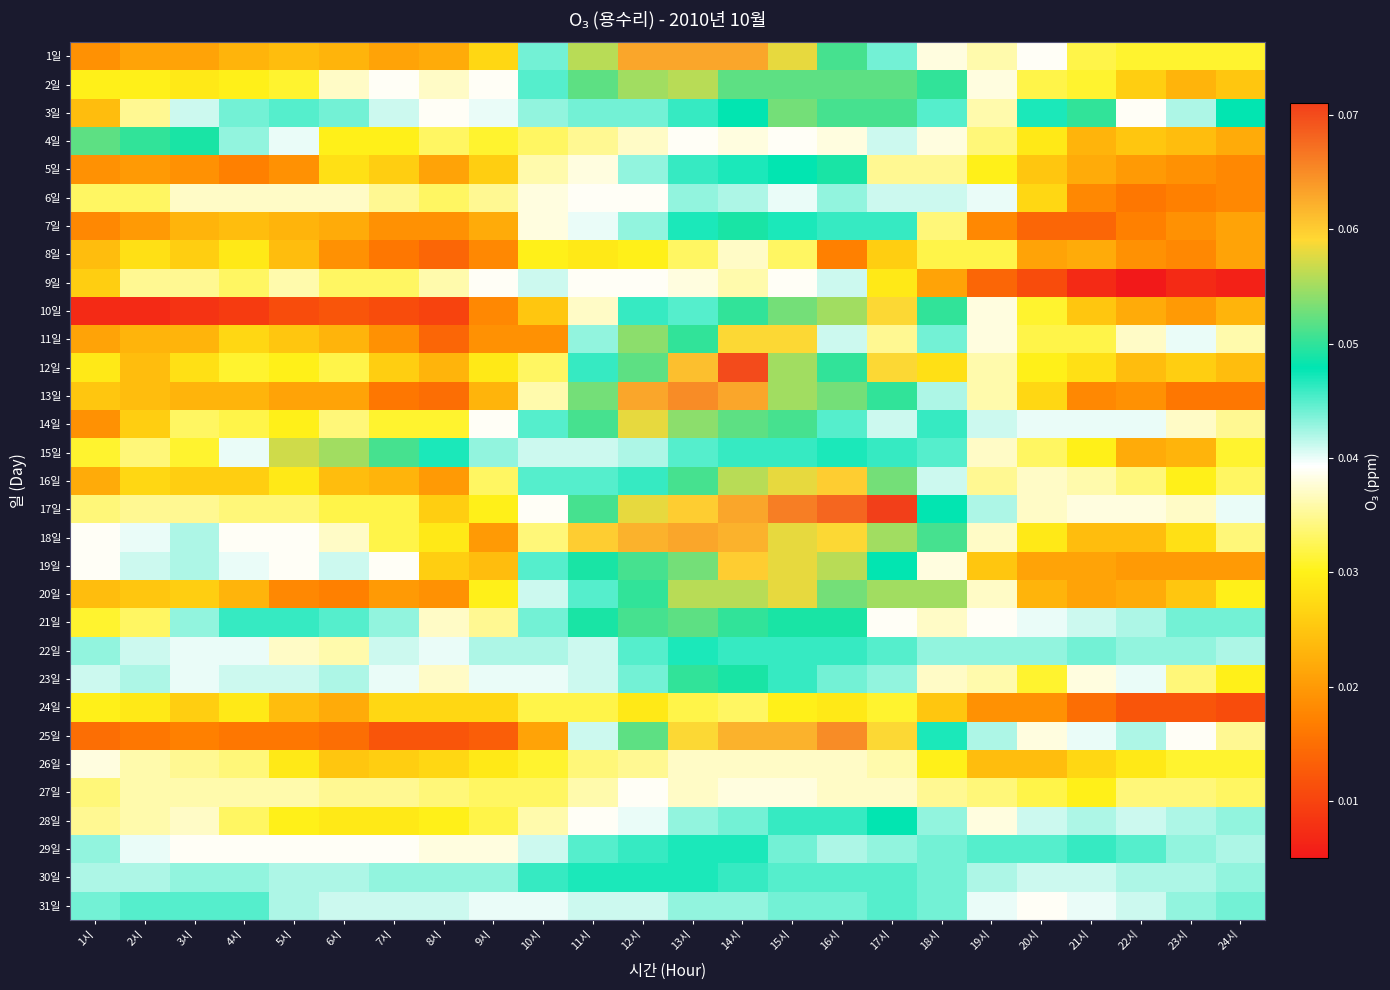

Reading left to right, extract all data points from this chart.

1일: 1시=0.0	2시=0.0	3시=0.0	4시=0.0	5시=0.0	6시=0.0	7시=0.0	8시=0.0	9시=0.0	10시=0.0	11시=0.1	12시=0.1	13시=0.1	14시=0.1	15시=0.1	16시=0.1	17시=0.0	18시=0.0	19시=0.0	20시=0.0	21시=0.0	22시=0.0	23시=0.0	24시=0.0
2일: 1시=0.0	2시=0.0	3시=0.0	4시=0.0	5시=0.0	6시=0.0	7시=0.0	8시=0.0	9시=0.0	10시=0.0	11시=0.1	12시=0.1	13시=0.1	14시=0.1	15시=0.1	16시=0.1	17시=0.1	18시=0.1	19시=0.0	20시=0.0	21시=0.0	22시=0.0	23시=0.0	24시=0.0
3일: 1시=0.0	2시=0.0	3시=0.0	4시=0.0	5시=0.0	6시=0.0	7시=0.0	8시=0.0	9시=0.0	10시=0.0	11시=0.0	12시=0.0	13시=0.0	14시=0.0	15시=0.1	16시=0.1	17시=0.1	18시=0.0	19시=0.0	20시=0.0	21시=0.1	22시=0.0	23시=0.0	24시=0.0
4일: 1시=0.1	2시=0.1	3시=0.0	4시=0.0	5시=0.0	6시=0.0	7시=0.0	8시=0.0	9시=0.0	10시=0.0	11시=0.0	12시=0.0	13시=0.0	14시=0.0	15시=0.0	16시=0.0	17시=0.0	18시=0.0	19시=0.0	20시=0.0	21시=0.0	22시=0.0	23시=0.0	24시=0.0
5일: 1시=0.0	2시=0.0	3시=0.0	4시=0.0	5시=0.0	6시=0.0	7시=0.0	8시=0.0	9시=0.0	10시=0.0	11시=0.0	12시=0.0	13시=0.0	14시=0.0	15시=0.0	16시=0.0	17시=0.0	18시=0.0	19시=0.0	20시=0.0	21시=0.0	22시=0.0	23시=0.0	24시=0.0
6일: 1시=0.0	2시=0.0	3시=0.0	4시=0.0	5시=0.0	6시=0.0	7시=0.0	8시=0.0	9시=0.0	10시=0.0	11시=0.0	12시=0.0	13시=0.0	14시=0.0	15시=0.0	16시=0.0	17시=0.0	18시=0.0	19시=0.0	20시=0.0	21시=0.0	22시=0.0	23시=0.0	24시=0.0
7일: 1시=0.0	2시=0.0	3시=0.0	4시=0.0	5시=0.0	6시=0.0	7시=0.0	8시=0.0	9시=0.0	10시=0.0	11시=0.0	12시=0.0	13시=0.0	14시=0.0	15시=0.0	16시=0.0	17시=0.0	18시=0.0	19시=0.0	20시=0.0	21시=0.0	22시=0.0	23시=0.0	24시=0.0
8일: 1시=0.0	2시=0.0	3시=0.0	4시=0.0	5시=0.0	6시=0.0	7시=0.0	8시=0.0	9시=0.0	10시=0.0	11시=0.0	12시=0.0	13시=0.0	14시=0.0	15시=0.0	16시=0.0	17시=0.0	18시=0.0	19시=0.0	20시=0.0	21시=0.0	22시=0.0	23시=0.0	24시=0.0
9일: 1시=0.0	2시=0.0	3시=0.0	4시=0.0	5시=0.0	6시=0.0	7시=0.0	8시=0.0	9시=0.0	10시=0.0	11시=0.0	12시=0.0	13시=0.0	14시=0.0	15시=0.0	16시=0.0	17시=0.0	18시=0.0	19시=0.0	20시=0.0	21시=0.0	22시=0.0	23시=0.0	24시=0.0
10일: 1시=0.0	2시=0.0	3시=0.0	4시=0.0	5시=0.0	6시=0.0	7시=0.0	8시=0.0	9시=0.0	10시=0.0	11시=0.0	12시=0.0	13시=0.0	14시=0.1	15시=0.1	16시=0.1	17시=0.1	18시=0.1	19시=0.0	20시=0.0	21시=0.0	22시=0.0	23시=0.0	24시=0.0
11일: 1시=0.0	2시=0.0	3시=0.0	4시=0.0	5시=0.0	6시=0.0	7시=0.0	8시=0.0	9시=0.0	10시=0.0	11시=0.0	12시=0.1	13시=0.1	14시=0.1	15시=0.1	16시=0.0	17시=0.0	18시=0.0	19시=0.0	20시=0.0	21시=0.0	22시=0.0	23시=0.0	24시=0.0
12일: 1시=0.0	2시=0.0	3시=0.0	4시=0.0	5시=0.0	6시=0.0	7시=0.0	8시=0.0	9시=0.0	10시=0.0	11시=0.0	12시=0.1	13시=0.1	14시=0.1	15시=0.1	16시=0.1	17시=0.1	18시=0.0	19시=0.0	20시=0.0	21시=0.0	22시=0.0	23시=0.0	24시=0.0
13일: 1시=0.0	2시=0.0	3시=0.0	4시=0.0	5시=0.0	6시=0.0	7시=0.0	8시=0.0	9시=0.0	10시=0.0	11시=0.1	12시=0.1	13시=0.1	14시=0.1	15시=0.1	16시=0.1	17시=0.1	18시=0.0	19시=0.0	20시=0.0	21시=0.0	22시=0.0	23시=0.0	24시=0.0
14일: 1시=0.0	2시=0.0	3시=0.0	4시=0.0	5시=0.0	6시=0.0	7시=0.0	8시=0.0	9시=0.0	10시=0.0	11시=0.1	12시=0.1	13시=0.1	14시=0.1	15시=0.1	16시=0.0	17시=0.0	18시=0.0	19시=0.0	20시=0.0	21시=0.0	22시=0.0	23시=0.0	24시=0.0
15일: 1시=0.0	2시=0.0	3시=0.0	4시=0.0	5시=0.1	6시=0.1	7시=0.1	8시=0.0	9시=0.0	10시=0.0	11시=0.0	12시=0.0	13시=0.0	14시=0.0	15시=0.0	16시=0.0	17시=0.0	18시=0.0	19시=0.0	20시=0.0	21시=0.0	22시=0.0	23시=0.0	24시=0.0
16일: 1시=0.0	2시=0.0	3시=0.0	4시=0.0	5시=0.0	6시=0.0	7시=0.0	8시=0.0	9시=0.0	10시=0.0	11시=0.0	12시=0.0	13시=0.1	14시=0.1	15시=0.1	16시=0.1	17시=0.1	18시=0.0	19시=0.0	20시=0.0	21시=0.0	22시=0.0	23시=0.0	24시=0.0
17일: 1시=0.0	2시=0.0	3시=0.0	4시=0.0	5시=0.0	6시=0.0	7시=0.0	8시=0.0	9시=0.0	10시=0.0	11시=0.1	12시=0.1	13시=0.1	14시=0.1	15시=0.1	16시=0.1	17시=0.1	18시=0.0	19시=0.0	20시=0.0	21시=0.0	22시=0.0	23시=0.0	24시=0.0
18일: 1시=0.0	2시=0.0	3시=0.0	4시=0.0	5시=0.0	6시=0.0	7시=0.0	8시=0.0	9시=0.0	10시=0.0	11시=0.1	12시=0.1	13시=0.1	14시=0.1	15시=0.1	16시=0.1	17시=0.1	18시=0.1	19시=0.0	20시=0.0	21시=0.0	22시=0.0	23시=0.0	24시=0.0
19일: 1시=0.0	2시=0.0	3시=0.0	4시=0.0	5시=0.0	6시=0.0	7시=0.0	8시=0.0	9시=0.0	10시=0.0	11시=0.0	12시=0.1	13시=0.1	14시=0.1	15시=0.1	16시=0.1	17시=0.0	18시=0.0	19시=0.0	20시=0.0	21시=0.0	22시=0.0	23시=0.0	24시=0.0
20일: 1시=0.0	2시=0.0	3시=0.0	4시=0.0	5시=0.0	6시=0.0	7시=0.0	8시=0.0	9시=0.0	10시=0.0	11시=0.0	12시=0.1	13시=0.1	14시=0.1	15시=0.1	16시=0.1	17시=0.1	18시=0.1	19시=0.0	20시=0.0	21시=0.0	22시=0.0	23시=0.0	24시=0.0
21일: 1시=0.0	2시=0.0	3시=0.0	4시=0.0	5시=0.0	6시=0.0	7시=0.0	8시=0.0	9시=0.0	10시=0.0	11시=0.0	12시=0.1	13시=0.1	14시=0.1	15시=0.0	16시=0.0	17시=0.0	18시=0.0	19시=0.0	20시=0.0	21시=0.0	22시=0.0	23시=0.0	24시=0.0
22일: 1시=0.0	2시=0.0	3시=0.0	4시=0.0	5시=0.0	6시=0.0	7시=0.0	8시=0.0	9시=0.0	10시=0.0	11시=0.0	12시=0.0	13시=0.0	14시=0.0	15시=0.0	16시=0.0	17시=0.0	18시=0.0	19시=0.0	20시=0.0	21시=0.0	22시=0.0	23시=0.0	24시=0.0
23일: 1시=0.0	2시=0.0	3시=0.0	4시=0.0	5시=0.0	6시=0.0	7시=0.0	8시=0.0	9시=0.0	10시=0.0	11시=0.0	12시=0.0	13시=0.1	14시=0.0	15시=0.0	16시=0.0	17시=0.0	18시=0.0	19시=0.0	20시=0.0	21시=0.0	22시=0.0	23시=0.0	24시=0.0
24일: 1시=0.0	2시=0.0	3시=0.0	4시=0.0	5시=0.0	6시=0.0	7시=0.0	8시=0.0	9시=0.0	10시=0.0	11시=0.0	12시=0.0	13시=0.0	14시=0.0	15시=0.0	16시=0.0	17시=0.0	18시=0.0	19시=0.0	20시=0.0	21시=0.0	22시=0.0	23시=0.0	24시=0.0
25일: 1시=0.0	2시=0.0	3시=0.0	4시=0.0	5시=0.0	6시=0.0	7시=0.0	8시=0.0	9시=0.0	10시=0.0	11시=0.0	12시=0.1	13시=0.1	14시=0.1	15시=0.1	16시=0.1	17시=0.1	18시=0.0	19시=0.0	20시=0.0	21시=0.0	22시=0.0	23시=0.0	24시=0.0
26일: 1시=0.0	2시=0.0	3시=0.0	4시=0.0	5시=0.0	6시=0.0	7시=0.0	8시=0.0	9시=0.0	10시=0.0	11시=0.0	12시=0.0	13시=0.0	14시=0.0	15시=0.0	16시=0.0	17시=0.0	18시=0.0	19시=0.0	20시=0.0	21시=0.0	22시=0.0	23시=0.0	24시=0.0
27일: 1시=0.0	2시=0.0	3시=0.0	4시=0.0	5시=0.0	6시=0.0	7시=0.0	8시=0.0	9시=0.0	10시=0.0	11시=0.0	12시=0.0	13시=0.0	14시=0.0	15시=0.0	16시=0.0	17시=0.0	18시=0.0	19시=0.0	20시=0.0	21시=0.0	22시=0.0	23시=0.0	24시=0.0
28일: 1시=0.0	2시=0.0	3시=0.0	4시=0.0	5시=0.0	6시=0.0	7시=0.0	8시=0.0	9시=0.0	10시=0.0	11시=0.0	12시=0.0	13시=0.0	14시=0.0	15시=0.0	16시=0.0	17시=0.0	18시=0.0	19시=0.0	20시=0.0	21시=0.0	22시=0.0	23시=0.0	24시=0.0
29일: 1시=0.0	2시=0.0	3시=0.0	4시=0.0	5시=0.0	6시=0.0	7시=0.0	8시=0.0	9시=0.0	10시=0.0	11시=0.0	12시=0.0	13시=0.0	14시=0.0	15시=0.0	16시=0.0	17시=0.0	18시=0.0	19시=0.0	20시=0.0	21시=0.0	22시=0.0	23시=0.0	24시=0.0
30일: 1시=0.0	2시=0.0	3시=0.0	4시=0.0	5시=0.0	6시=0.0	7시=0.0	8시=0.0	9시=0.0	10시=0.0	11시=0.0	12시=0.0	13시=0.0	14시=0.0	15시=0.0	16시=0.0	17시=0.0	18시=0.0	19시=0.0	20시=0.0	21시=0.0	22시=0.0	23시=0.0	24시=0.0
31일: 1시=0.0	2시=0.0	3시=0.0	4시=0.0	5시=0.0	6시=0.0	7시=0.0	8시=0.0	9시=0.0	10시=0.0	11시=0.0	12시=0.0	13시=0.0	14시=0.0	15시=0.0	16시=0.0	17시=0.0	18시=0.0	19시=0.0	20시=0.0	21시=0.0	22시=0.0	23시=0.0	24시=0.0